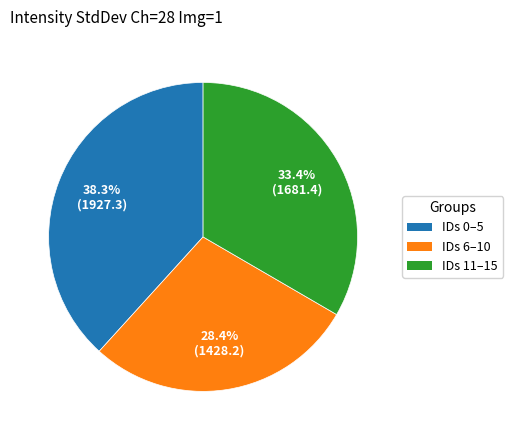

Does any single category account for the majority?

No